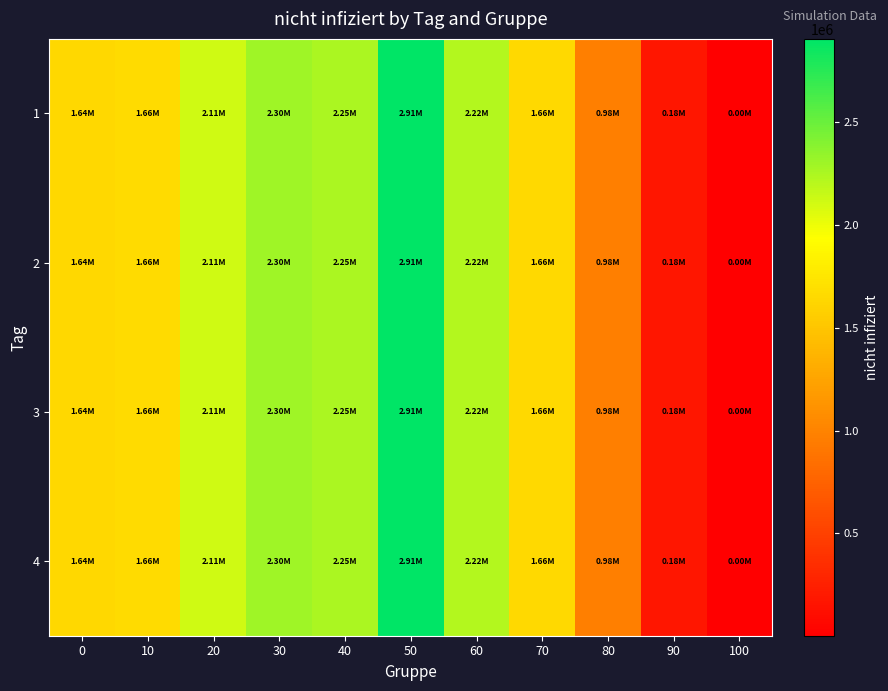

How many data points does each series have?

11